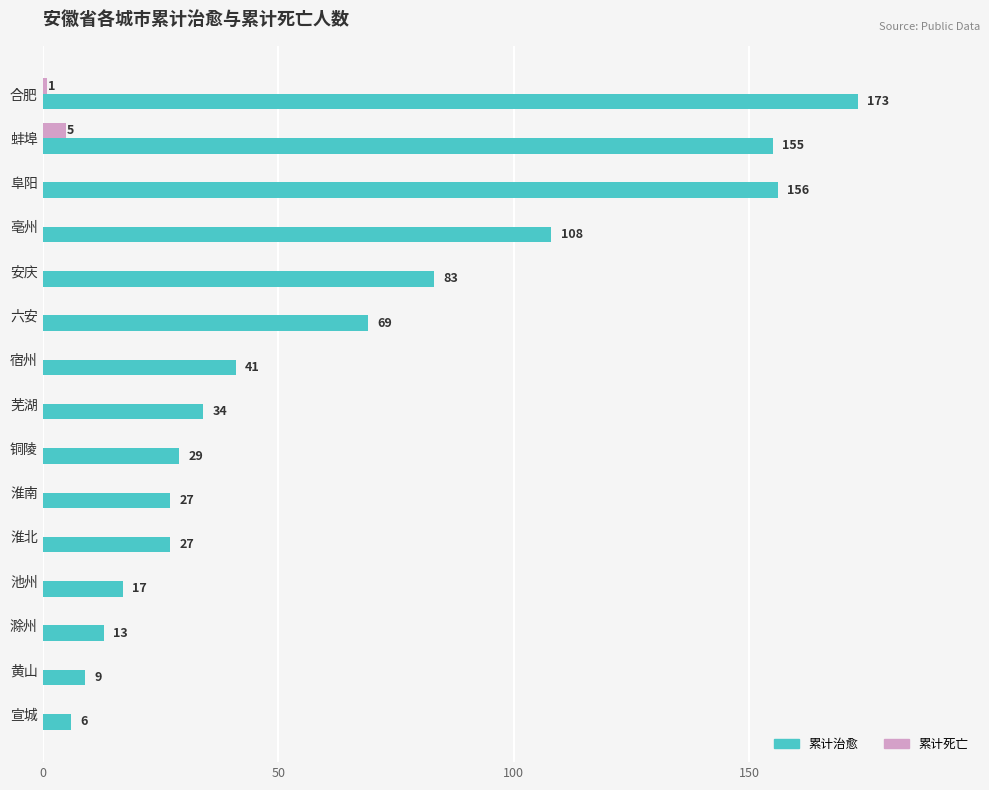

The 累计治愈 series shows 173 at 合肥. True or false?

True